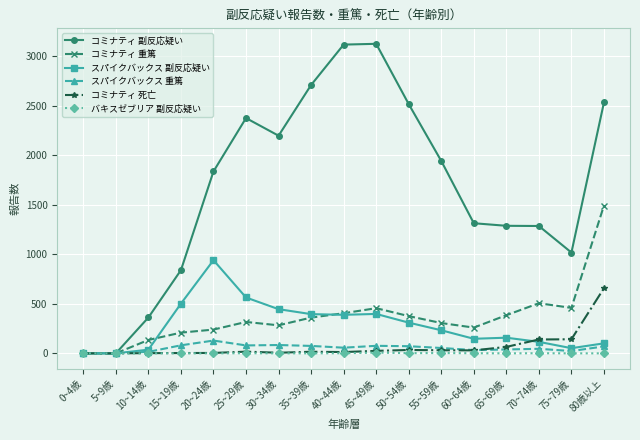

What is the greatest value displayed?

3126